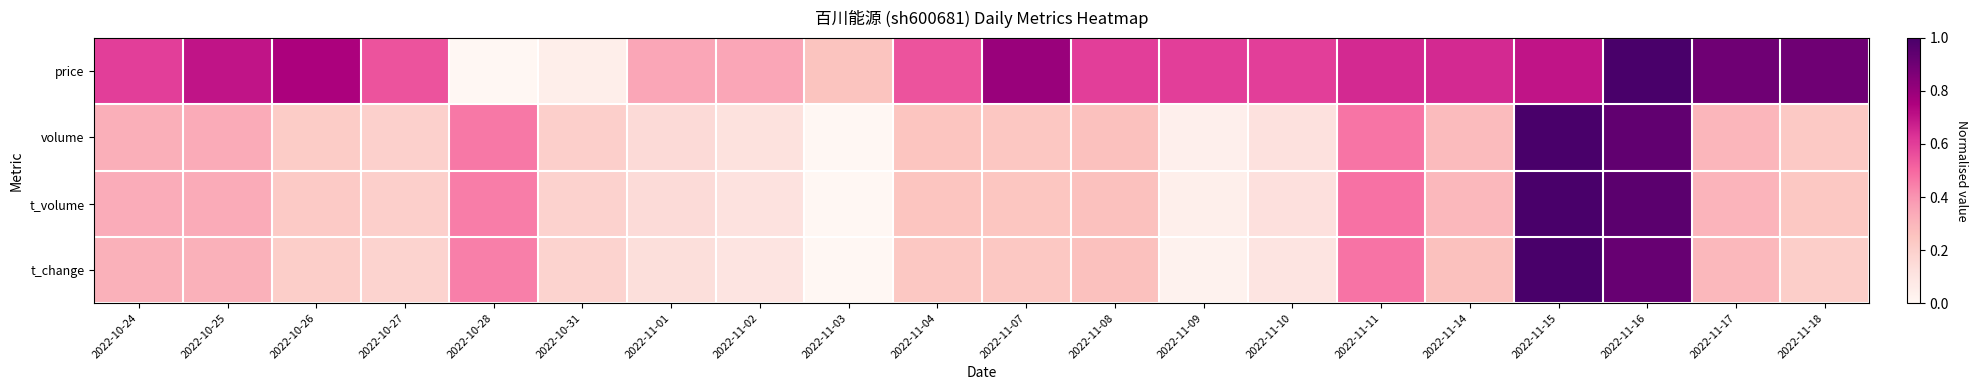

Reading left to right, list all the values displayed in this chart.

price: 2022-10-24=0.6	2022-10-25=0.7	2022-10-26=0.8	2022-10-27=0.6	2022-10-28=0.0	2022-10-31=0.1	2022-11-01=0.4	2022-11-02=0.4	2022-11-03=0.3	2022-11-04=0.6	2022-11-07=0.8	2022-11-08=0.6	2022-11-09=0.6	2022-11-10=0.6	2022-11-11=0.6	2022-11-14=0.6	2022-11-15=0.7	2022-11-16=1.0	2022-11-17=0.9	2022-11-18=0.9
volume: 2022-10-24=0.3	2022-10-25=0.3	2022-10-26=0.2	2022-10-27=0.2	2022-10-28=0.5	2022-10-31=0.2	2022-11-01=0.1	2022-11-02=0.1	2022-11-03=0.0	2022-11-04=0.2	2022-11-07=0.2	2022-11-08=0.3	2022-11-09=0.0	2022-11-10=0.1	2022-11-11=0.5	2022-11-14=0.3	2022-11-15=1.0	2022-11-16=0.9	2022-11-17=0.3	2022-11-18=0.2
t_volume: 2022-10-24=0.3	2022-10-25=0.3	2022-10-26=0.2	2022-10-27=0.2	2022-10-28=0.5	2022-10-31=0.2	2022-11-01=0.1	2022-11-02=0.1	2022-11-03=0.0	2022-11-04=0.2	2022-11-07=0.2	2022-11-08=0.3	2022-11-09=0.0	2022-11-10=0.1	2022-11-11=0.5	2022-11-14=0.3	2022-11-15=1.0	2022-11-16=0.9	2022-11-17=0.3	2022-11-18=0.2
t_change: 2022-10-24=0.3	2022-10-25=0.3	2022-10-26=0.2	2022-10-27=0.2	2022-10-28=0.4	2022-10-31=0.2	2022-11-01=0.1	2022-11-02=0.1	2022-11-03=0.0	2022-11-04=0.2	2022-11-07=0.2	2022-11-08=0.3	2022-11-09=0.0	2022-11-10=0.1	2022-11-11=0.5	2022-11-14=0.3	2022-11-15=1.0	2022-11-16=0.9	2022-11-17=0.3	2022-11-18=0.2